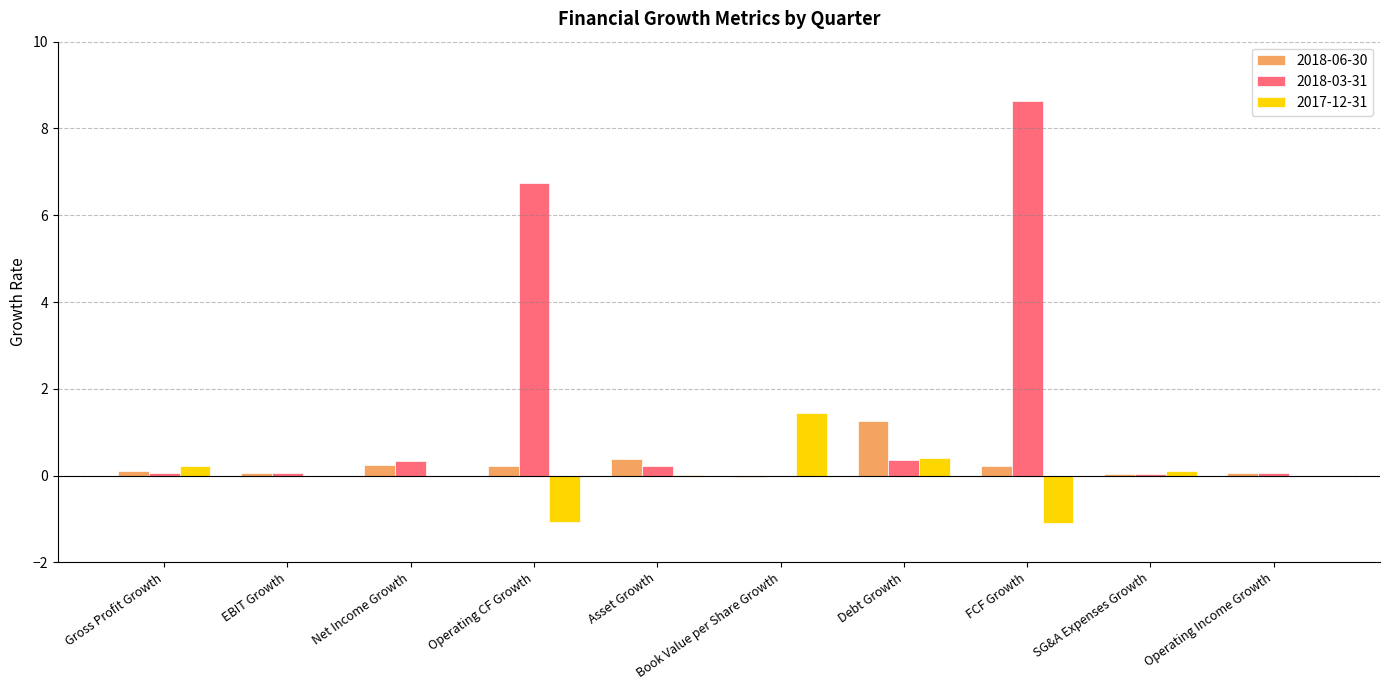

Which series has the largest total across all categories?

2018-03-31